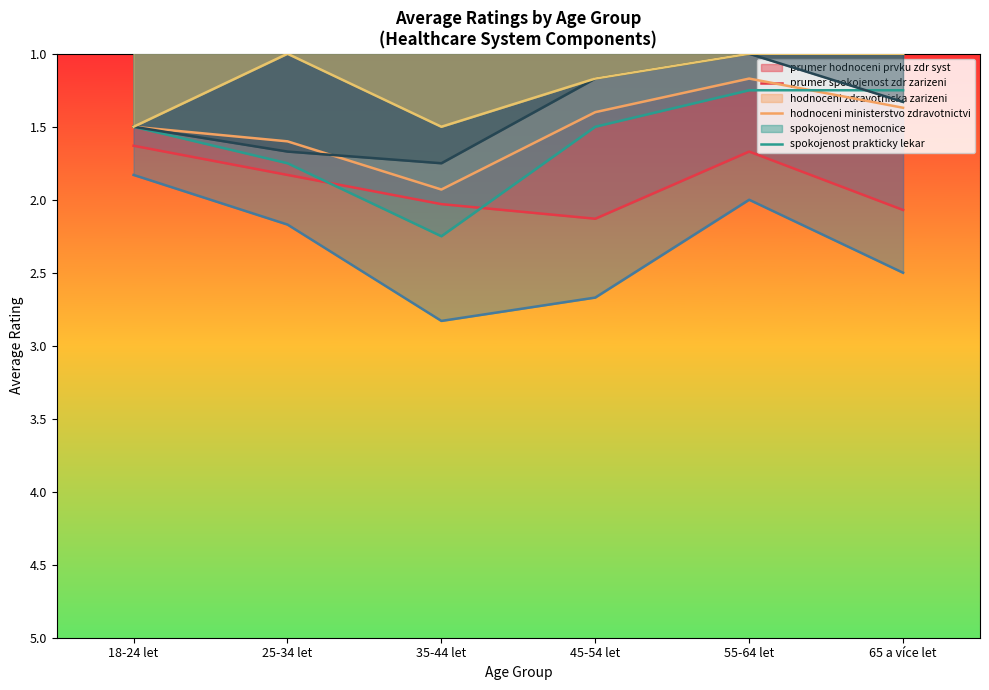

At which category is the sum across all series the highest?

35-44 let